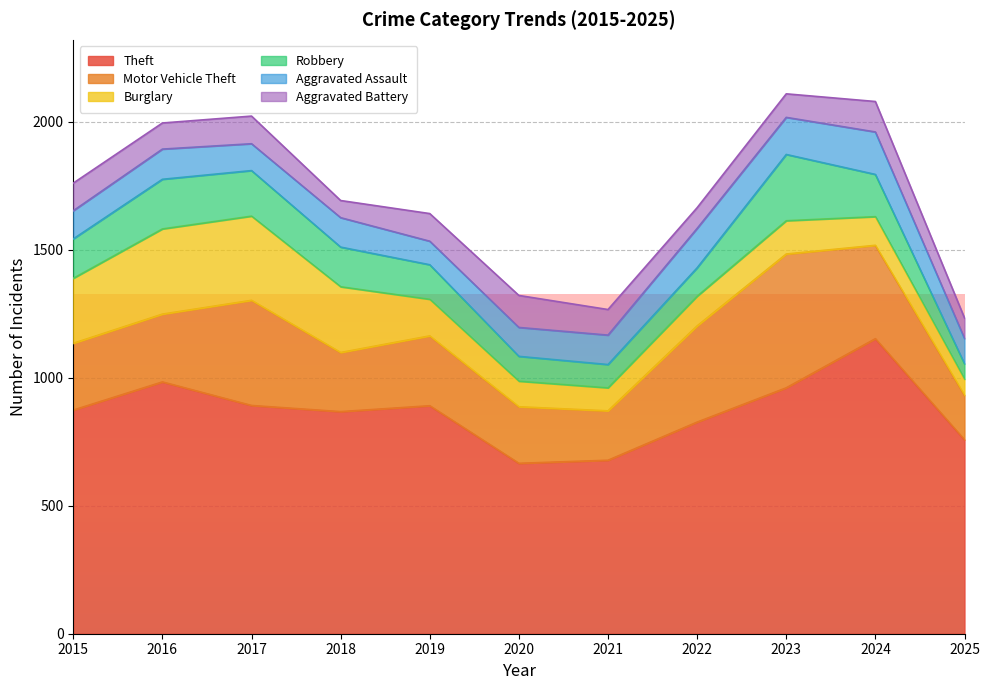

Reading right to left, transcribe all the data shown in this chart.

Theft: 2025=758	2024=1153	2023=961	2022=827	2021=678	2020=666	2019=891	2018=868	2017=892	2016=984	2015=874
Motor Vehicle Theft: 2025=174	2024=365	2023=523	2022=376	2021=193	2020=221	2019=273	2018=231	2017=411	2016=265	2015=261
Burglary: 2025=63	2024=112	2023=130	2022=116	2021=90	2020=100	2019=143	2018=257	2017=329	2016=333	2015=254
Robbery: 2025=60	2024=165	2023=259	2022=111	2021=91	2020=97	2019=135	2018=155	2017=178	2016=194	2015=154
Aggravated Assault: 2025=99	2024=166	2023=145	2022=154	2021=115	2020=113	2019=92	2018=115	2017=105	2016=118	2015=110
Aggravated Battery: 2025=80	2024=119	2023=92	2022=81	2021=100	2020=125	2019=108	2018=67	2017=108	2016=102	2015=108